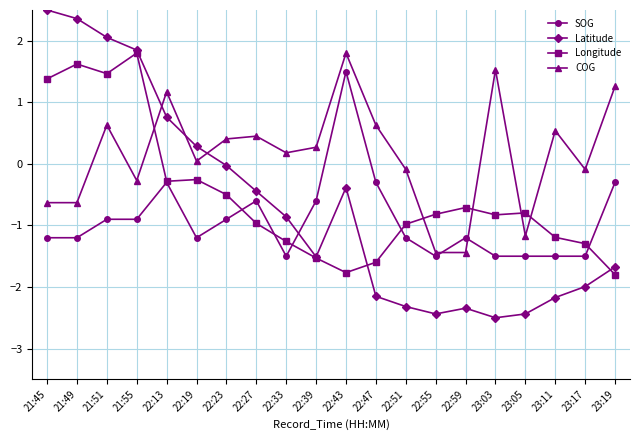

The value of COG at 22:47 is 1.1. True or false?

False